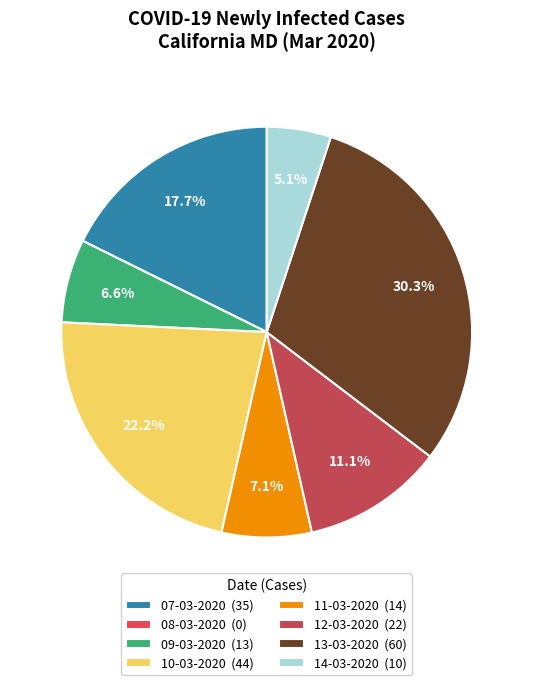

Which has a higher value, 09-03-2020 or 14-03-2020?

09-03-2020